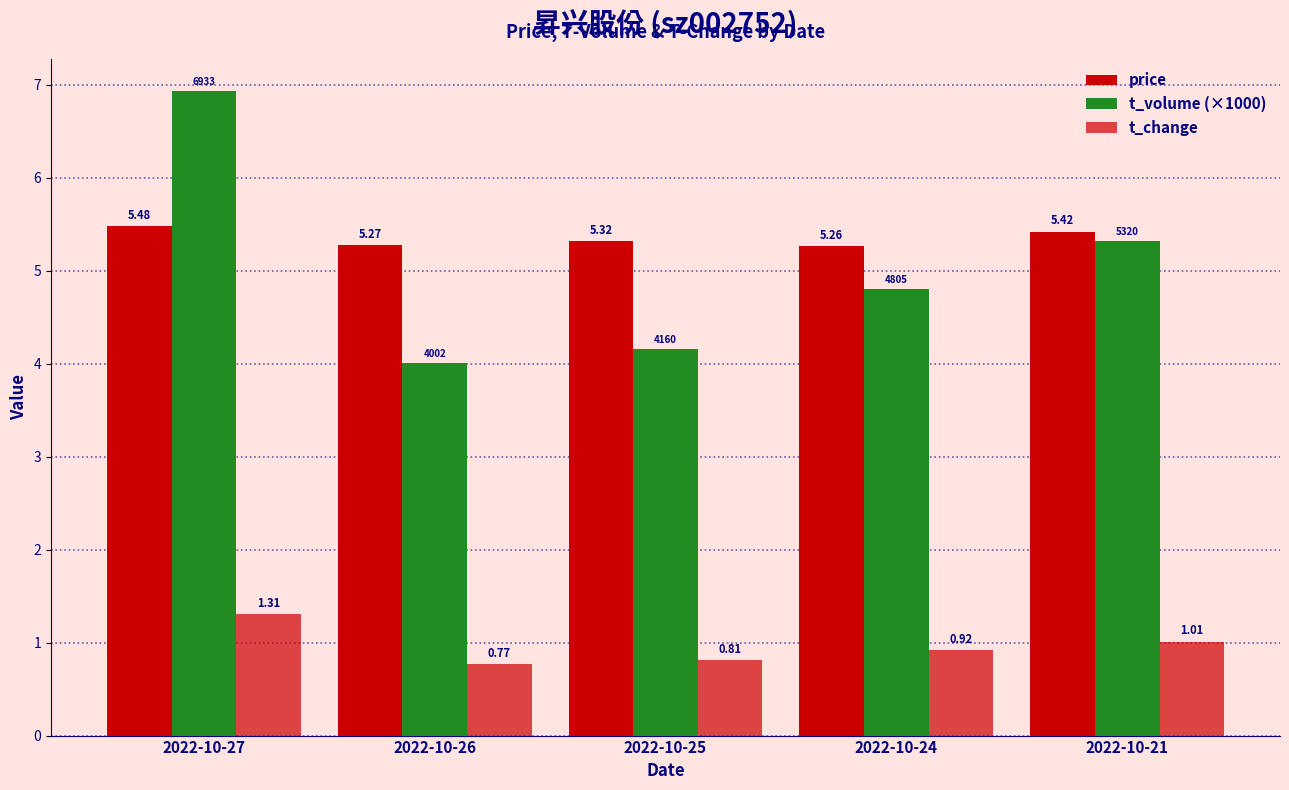

At which category is the sum across all series the highest?

2022-10-27